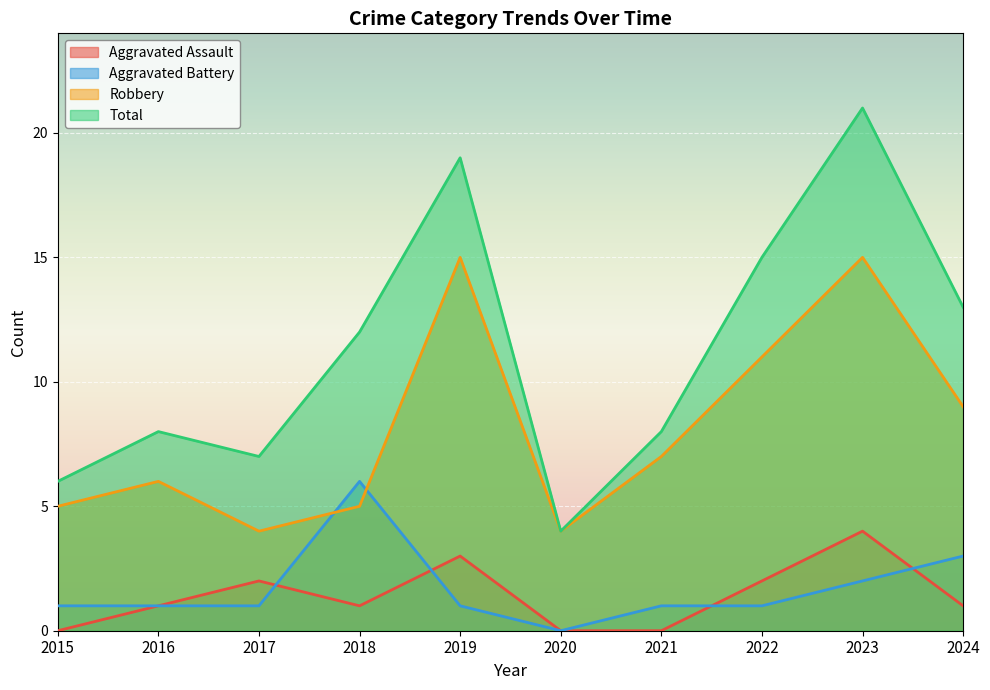

What is the value of the Aggravated Assault point at the 9th from the left?

4